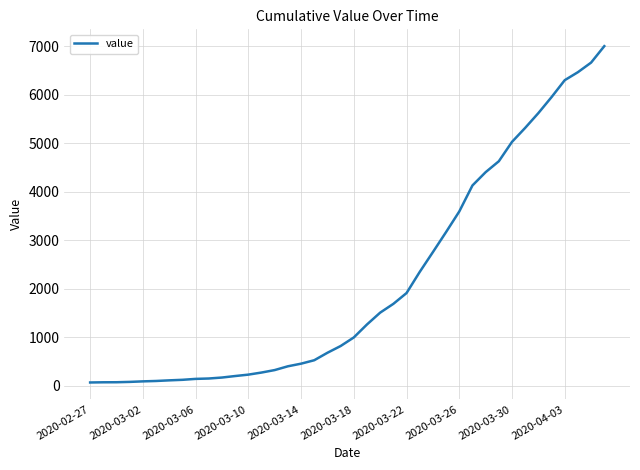

What is the greatest value displayed?

7003